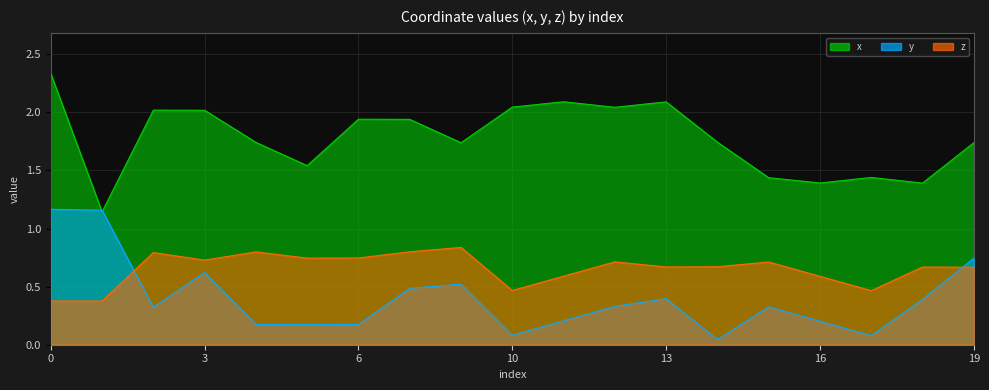

Between 6 and 3, which is larger?

3